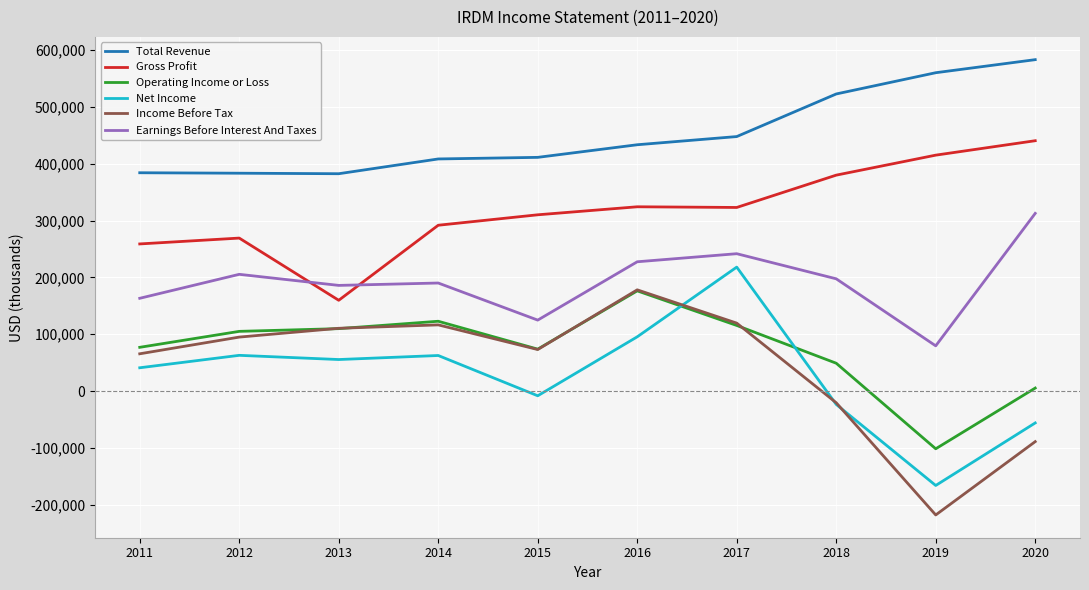

What value does the Income Before Tax series have at 2017, to the nearest 100?

119600